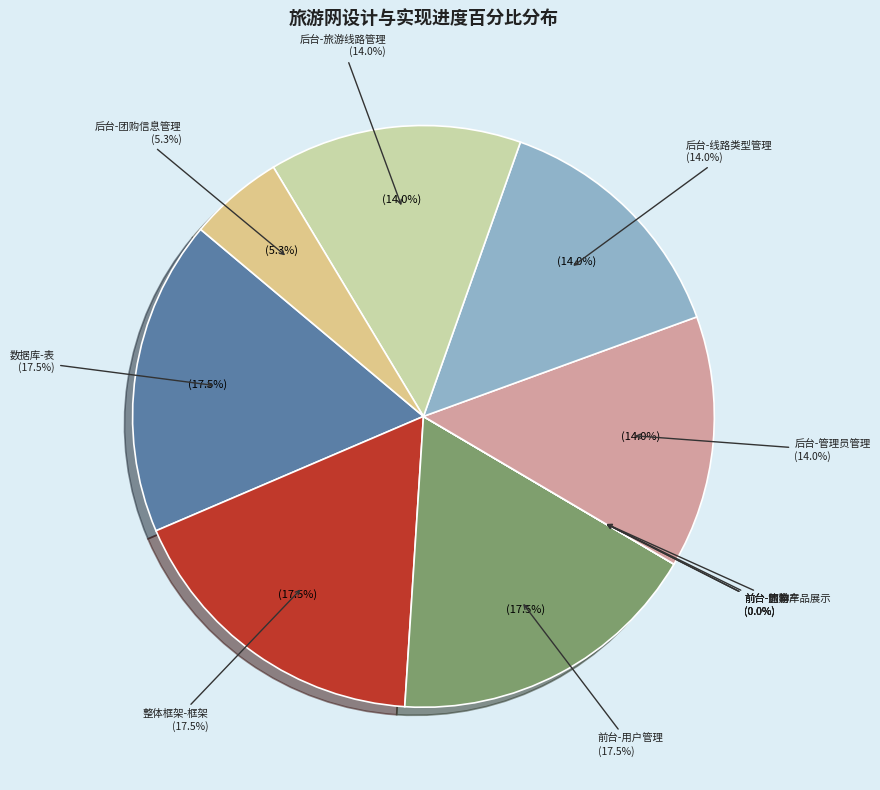

Which category has the smallest portion of the pie?

前台-旅游产品展示